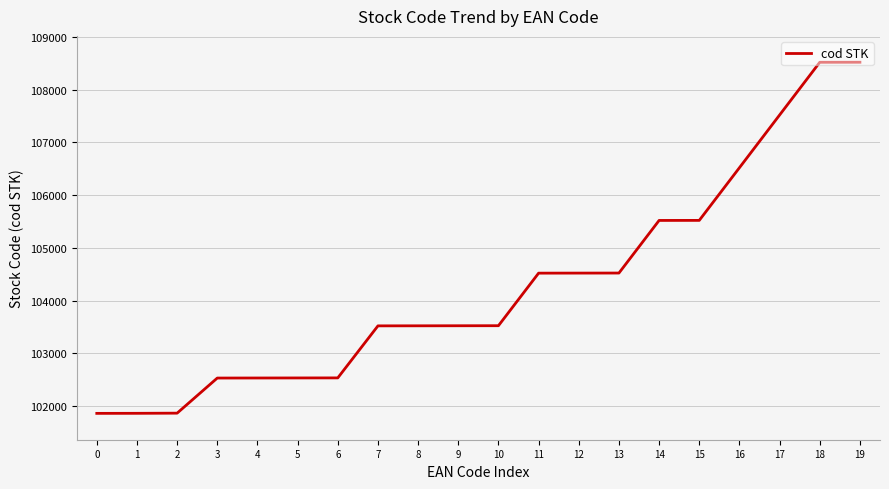

What is the smallest value displayed?

101861